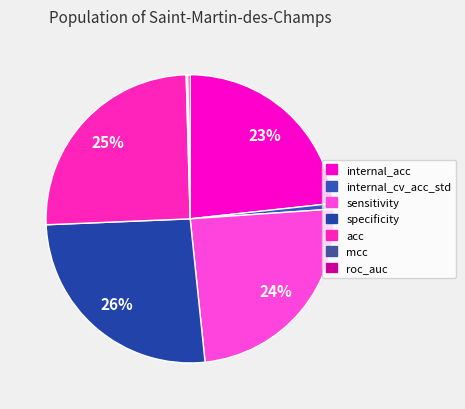

To the nearest percent, what is the difference between the largest and smallest slice percentages?

26%